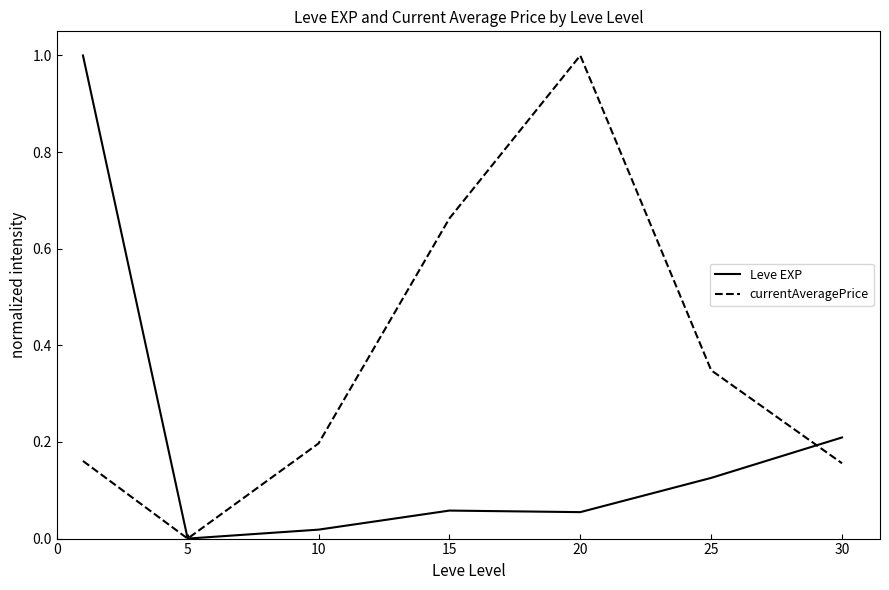

List the series in order of their overall mean, highest first.

currentAveragePrice, Leve EXP